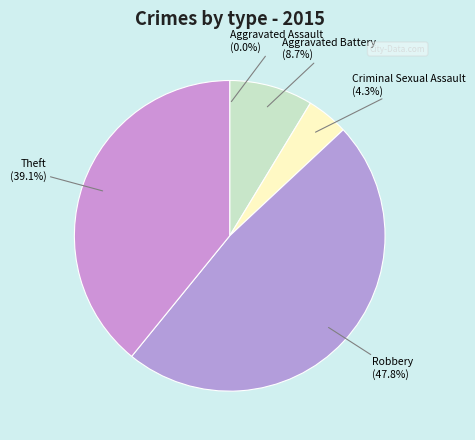

Count the number of slices in the pie.

5